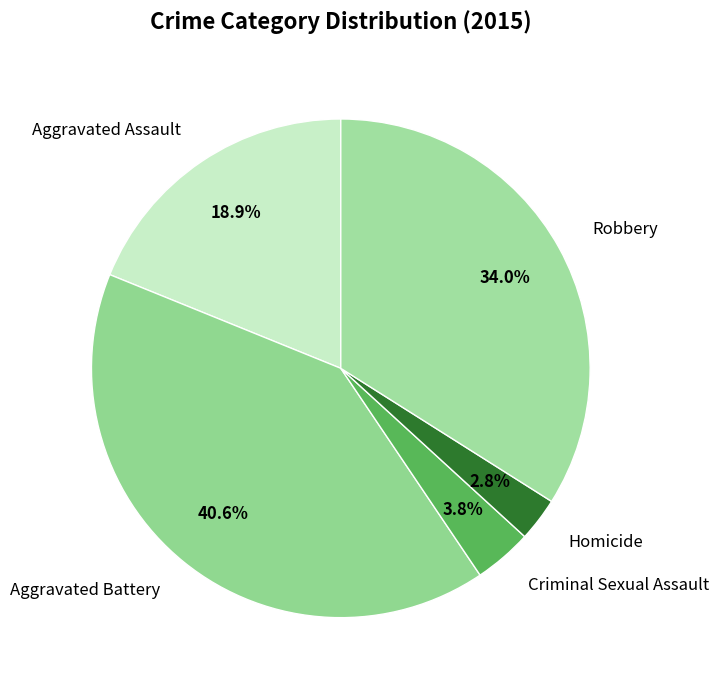

To the nearest percent, what portion does Aggravated Assault represent?

19%